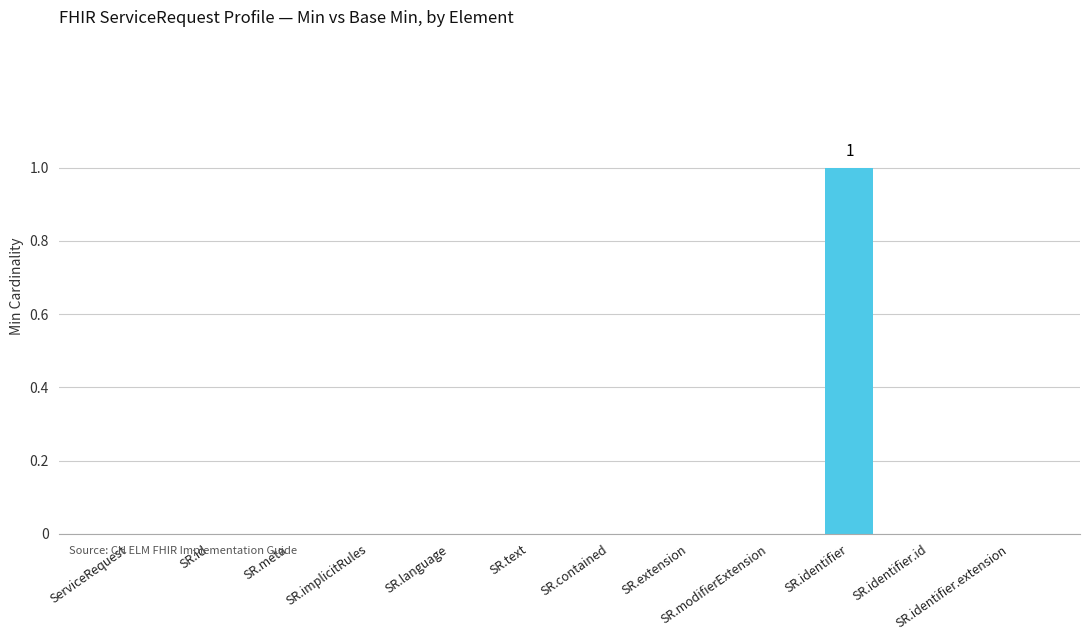

Reading left to right, what are all the values shown in this chart?

0	0	0	0	0	0	0	0	0	1	0	0